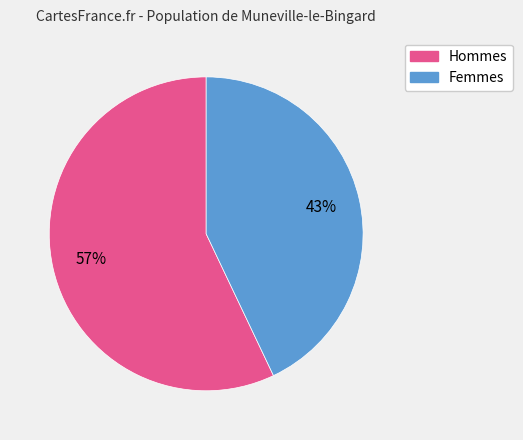

Is there any slice that represents more than half of the pie?

Yes